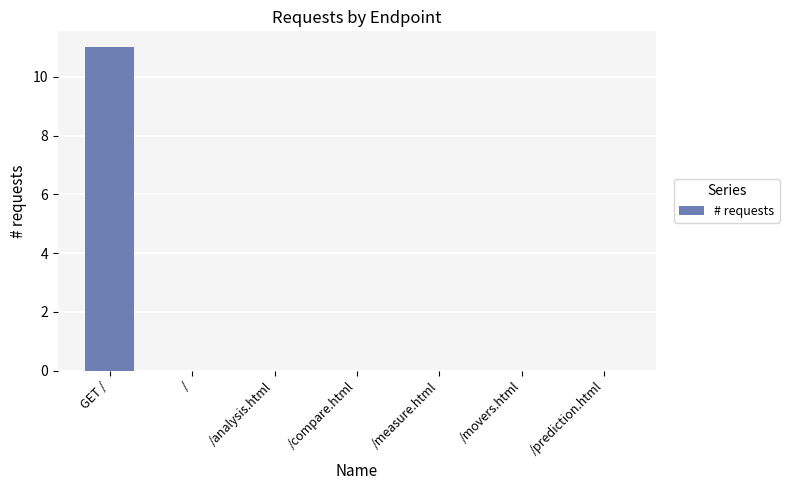

At which category does the chart reach its peak across all series?

GET /